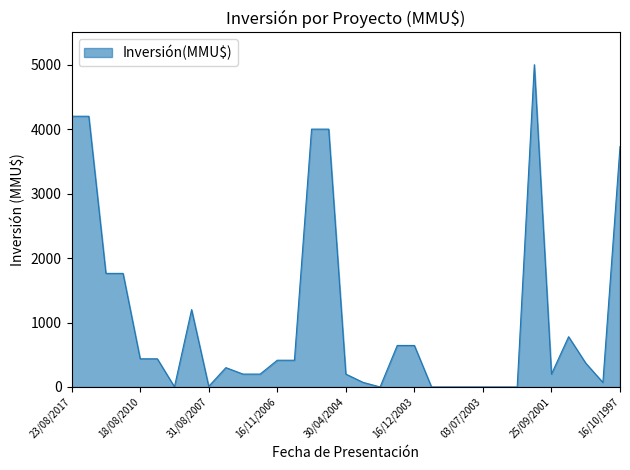

What is the difference between the maximum and minimum values?

5000